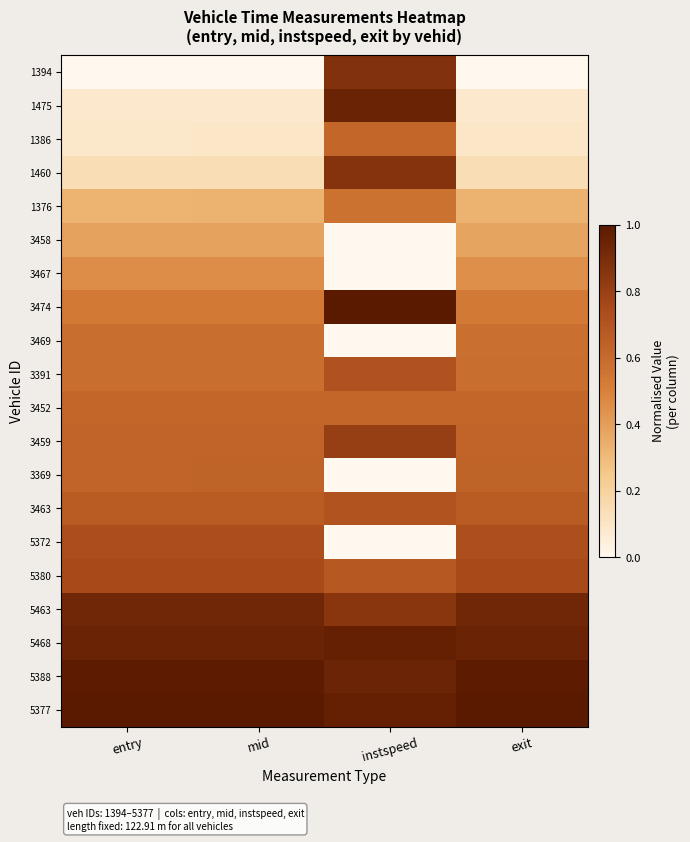

At how many categories does at least one series exceed 0?

4